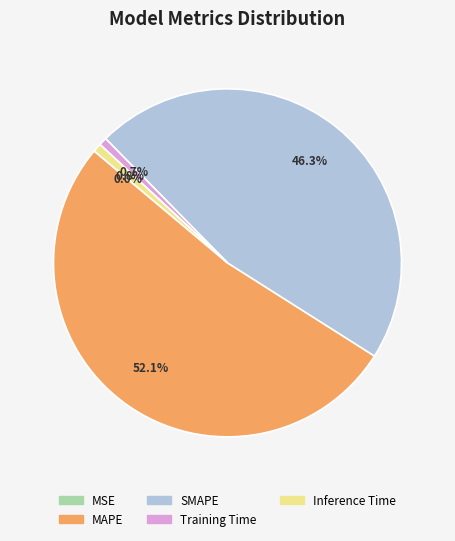

Which slice represents more than half of the pie?

MAPE